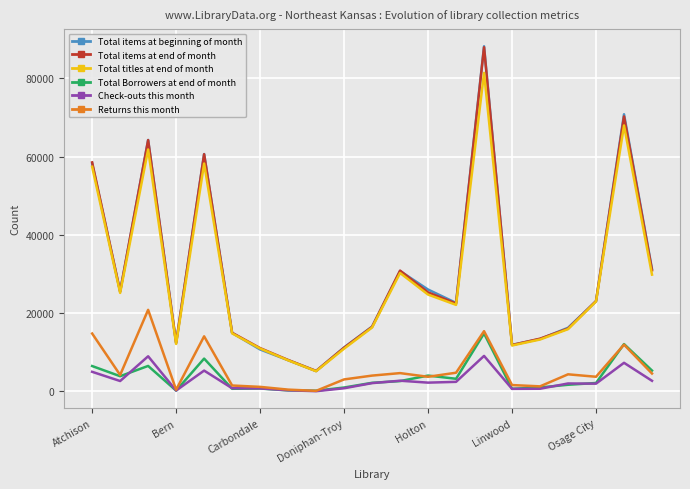

What is the sum of all Total Borrowers at end of month values?

77234